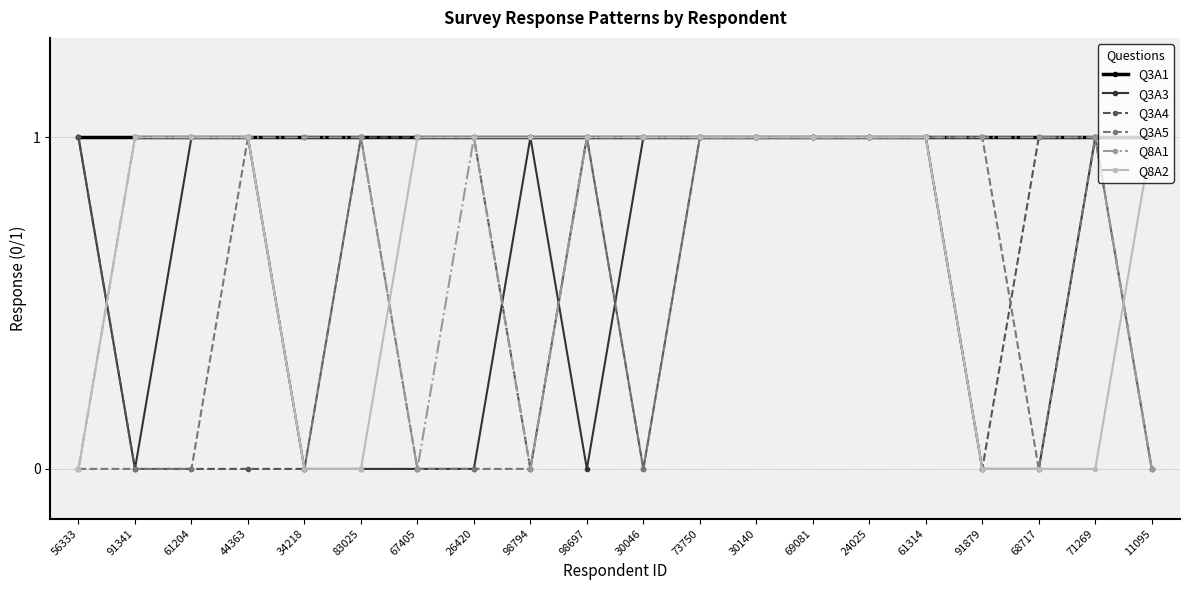

Reading right to left, what are all the values shown in this chart?

Q3A1: 11095=1	71269=1	68717=1	91879=1	61314=1	24025=1	69081=1	30140=1	73750=1	30046=1	98697=1	98794=1	26420=1	67405=1	83025=1	34218=1	44363=1	61204=1	91341=1	56333=1
Q3A3: 11095=1	71269=1	68717=0	91879=0	61314=1	24025=1	69081=1	30140=1	73750=1	30046=1	98697=0	98794=1	26420=0	67405=0	83025=0	34218=0	44363=1	61204=1	91341=0	56333=1
Q3A4: 11095=0	71269=1	68717=1	91879=0	61314=1	24025=1	69081=1	30140=1	73750=1	30046=0	98697=1	98794=0	26420=1	67405=1	83025=1	34218=0	44363=0	61204=0	91341=0	56333=1
Q3A5: 11095=0	71269=1	68717=0	91879=1	61314=1	24025=1	69081=1	30140=1	73750=1	30046=0	98697=1	98794=0	26420=0	67405=0	83025=1	34218=0	44363=1	61204=0	91341=0	56333=0
Q8A1: 11095=0	71269=1	68717=1	91879=1	61314=1	24025=1	69081=1	30140=1	73750=1	30046=1	98697=1	98794=0	26420=1	67405=0	83025=1	34218=1	44363=1	61204=1	91341=1	56333=0
Q8A2: 11095=1	71269=0	68717=0	91879=0	61314=1	24025=1	69081=1	30140=1	73750=1	30046=1	98697=1	98794=1	26420=1	67405=1	83025=0	34218=0	44363=1	61204=1	91341=1	56333=0